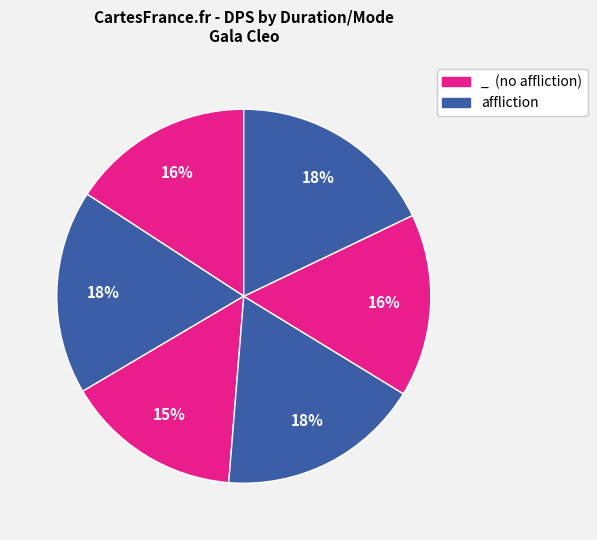

Which slice is the largest?

180/affliction